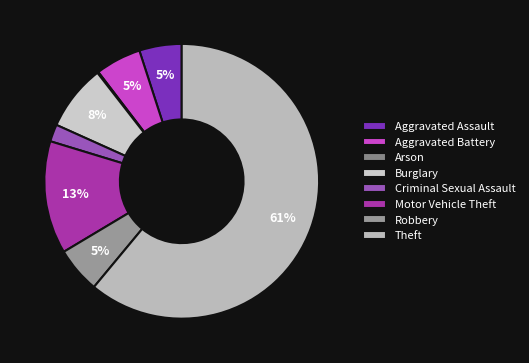

Between Aggravated Assault and Burglary, which is larger?

Burglary